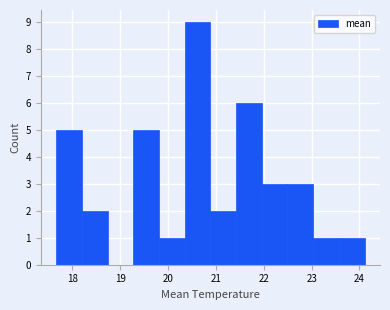

What is the height of the bar covering 23.0 to 23.6 on the x-axis? Neither the bar edges nor the heights are printed on the chart, so give them approximately, as read against the axes.

1